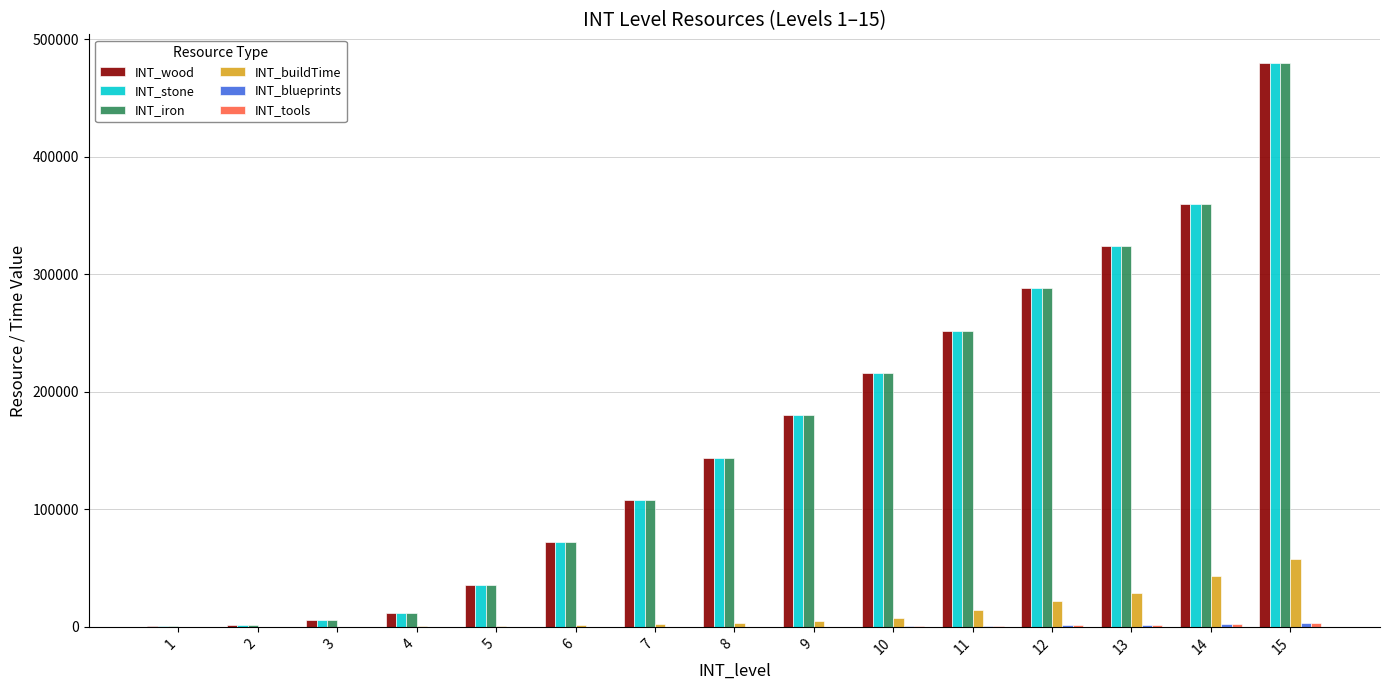

What is the greatest value displayed?

480000